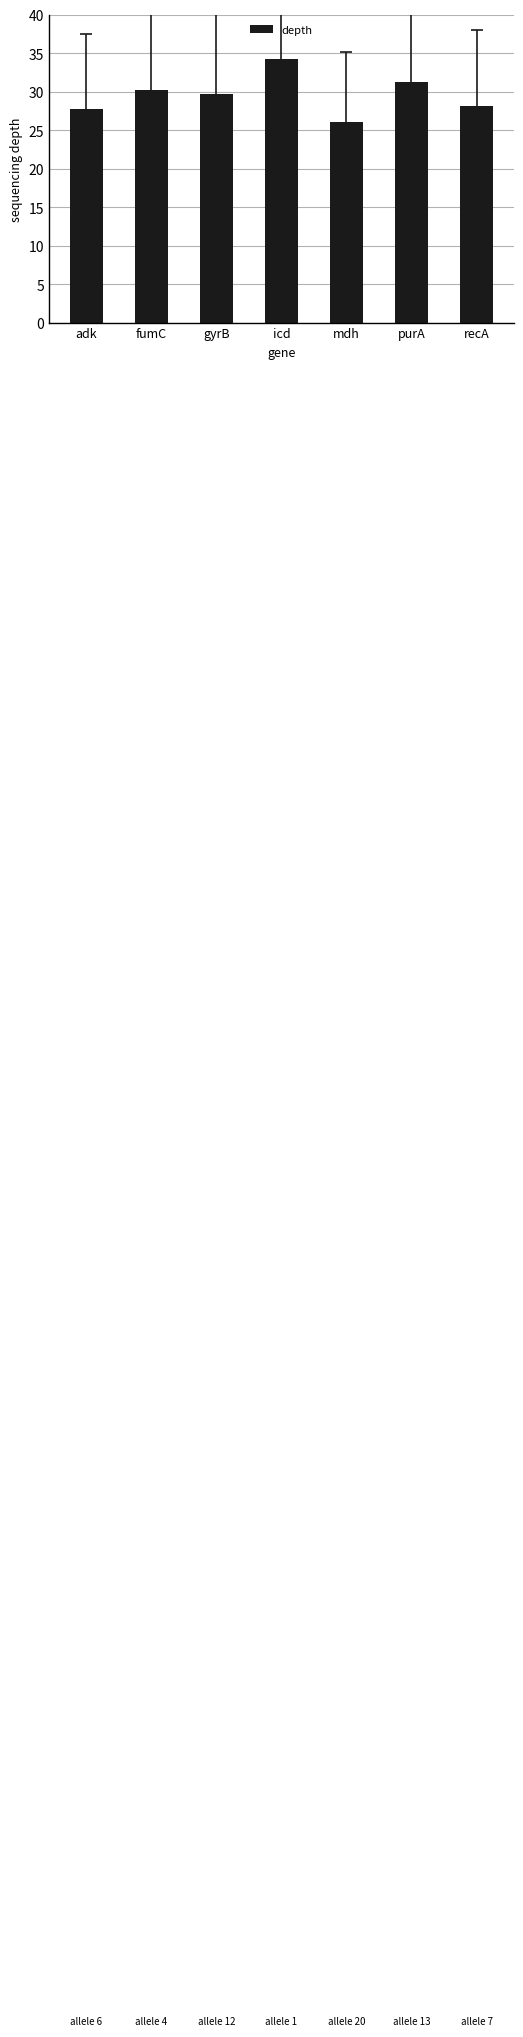

What is the label of the 2nd bar from the right?

purA